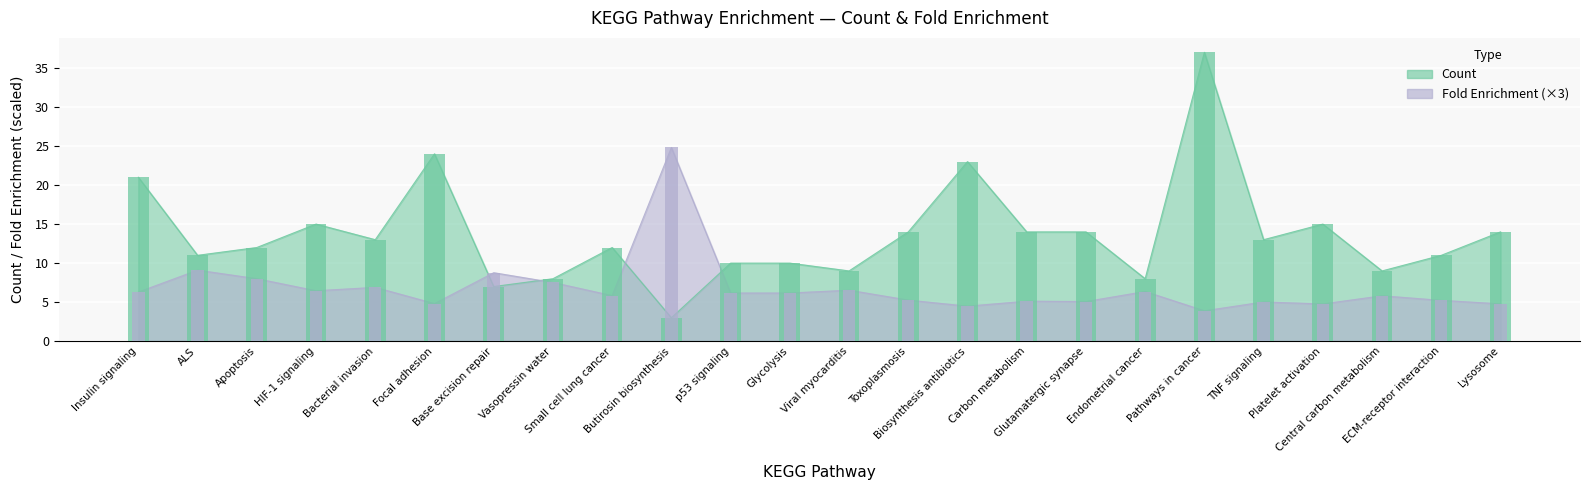

What is the total value across all series at Small cell lung cancer?

17.8